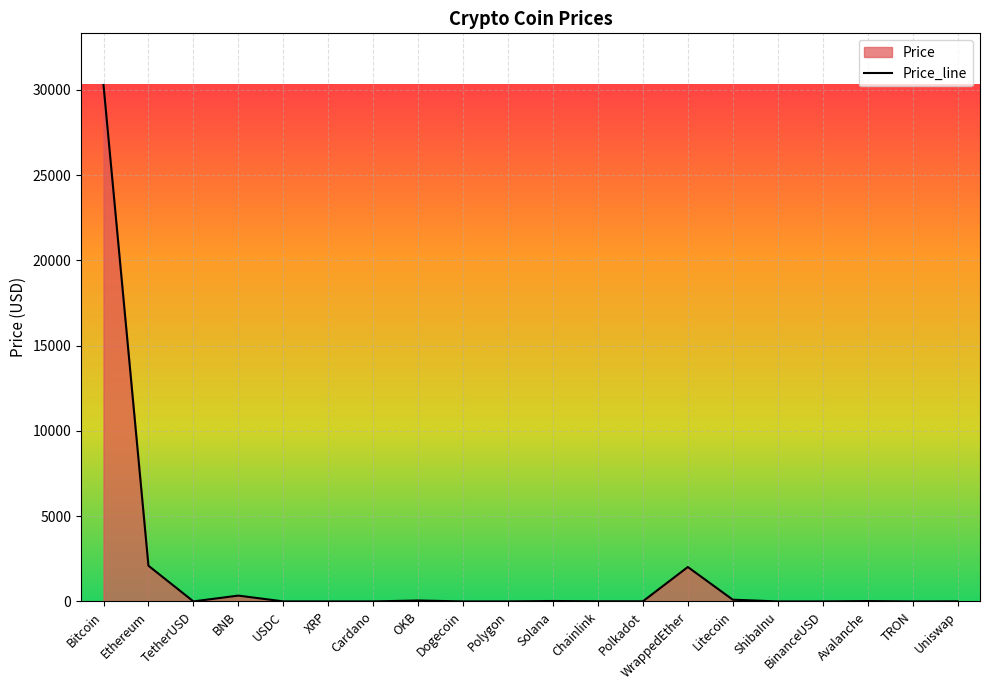

What is the label of the 10th point from the right?

Solana